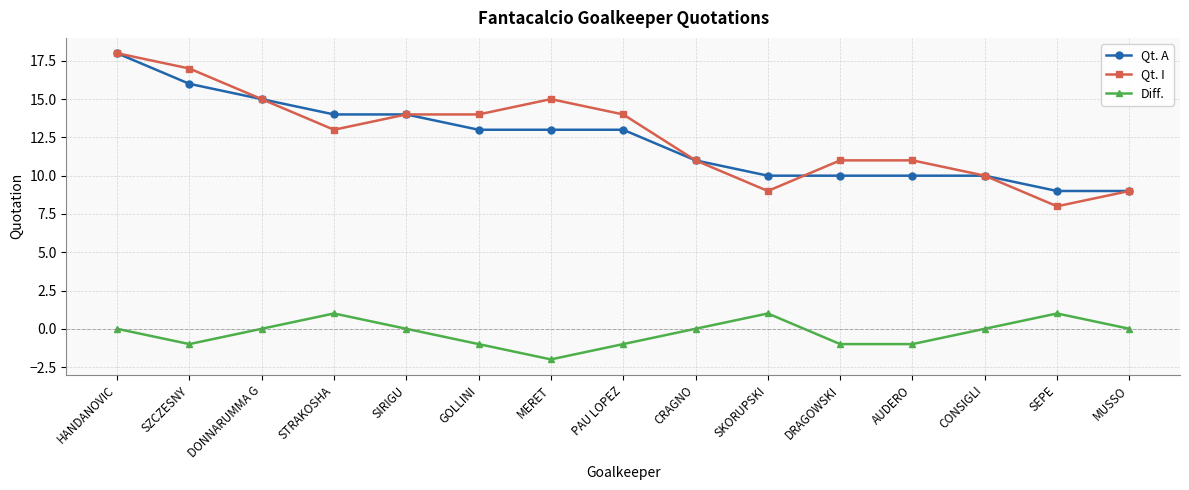

What is the lowest value of the Qt. I series?

8